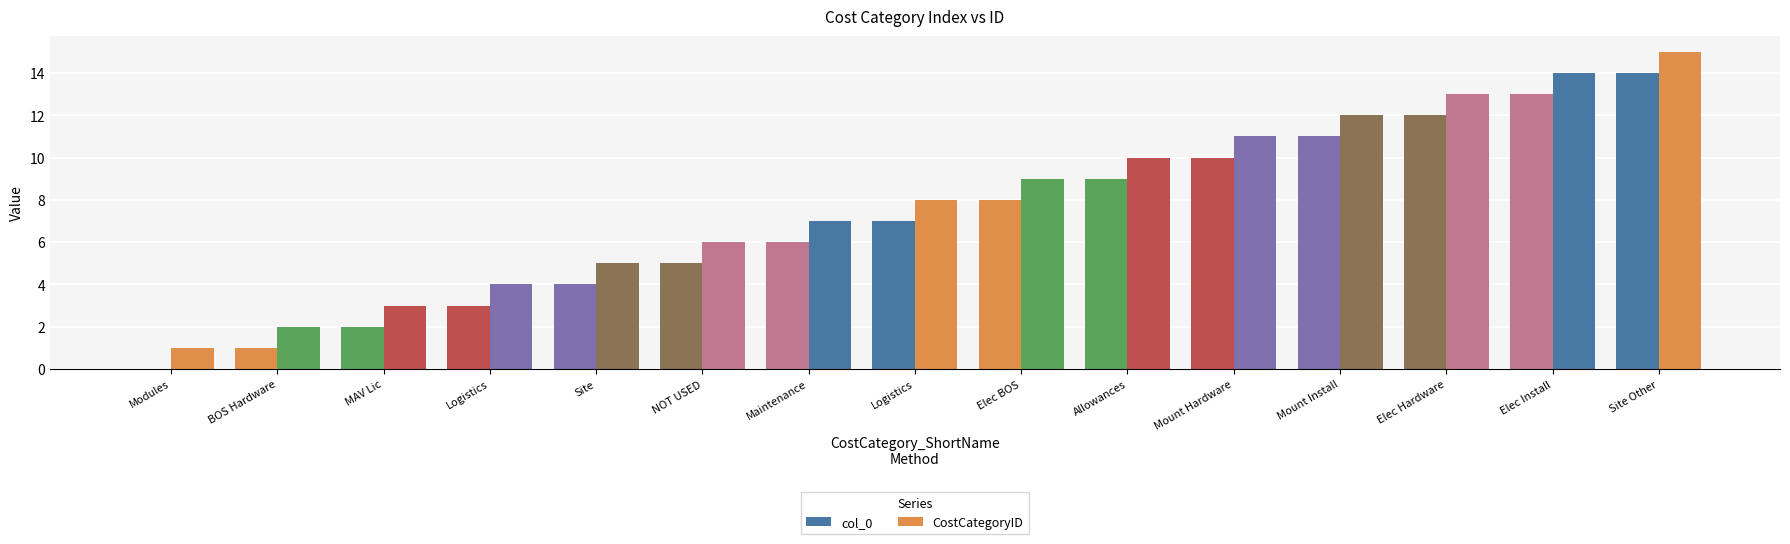

How many values in col_0 are above zero?

14